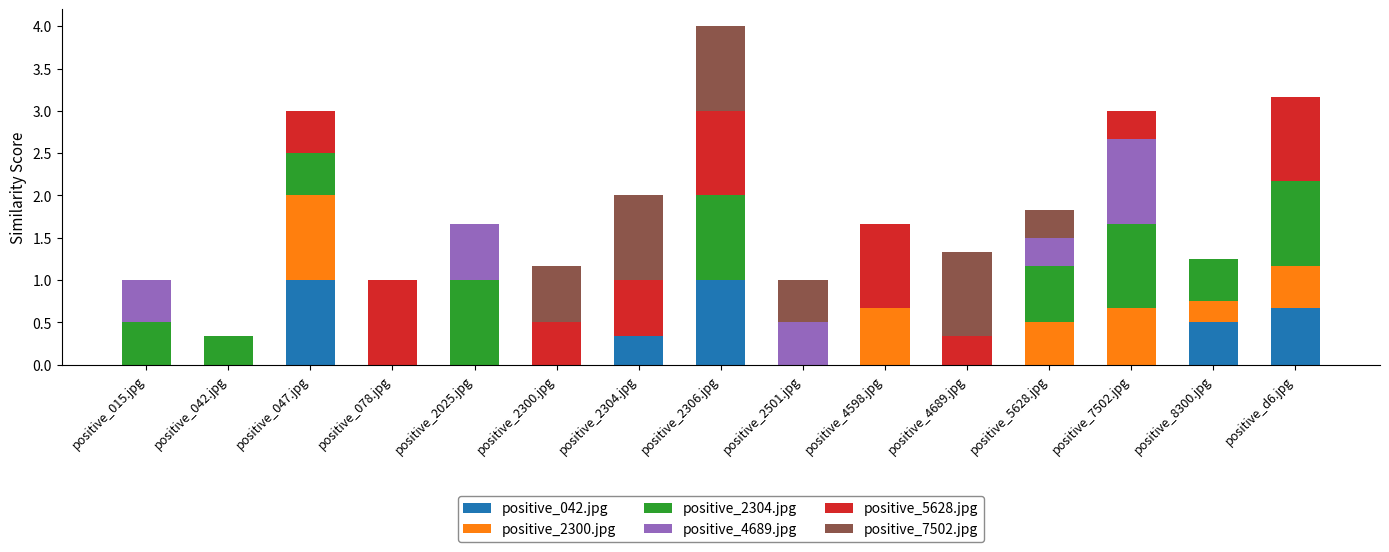

What is the highest value of the positive_042.jpg series?

1.0